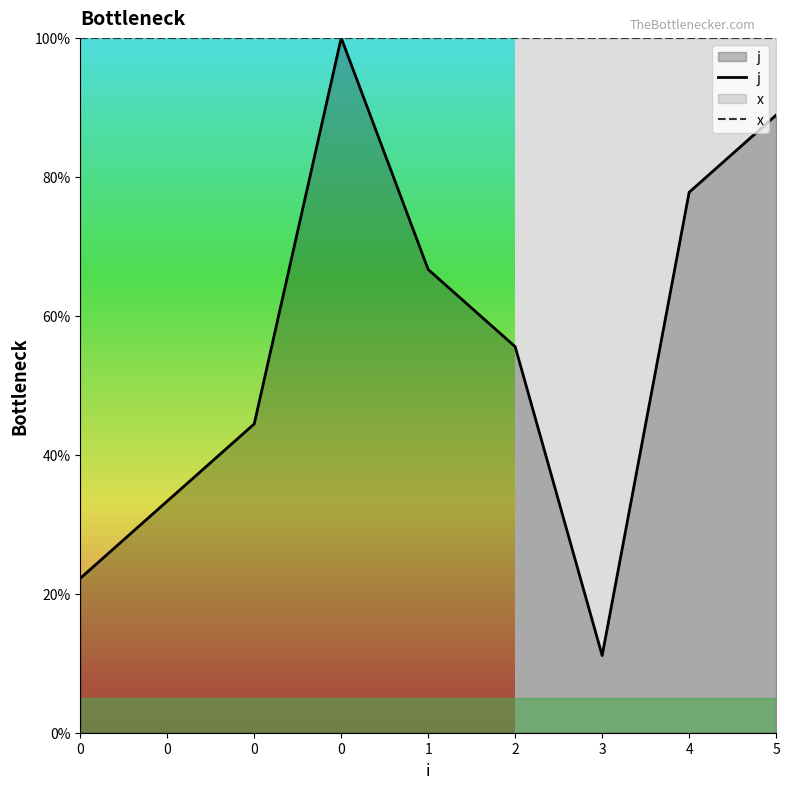

True or false: j and x cross at least once.

False